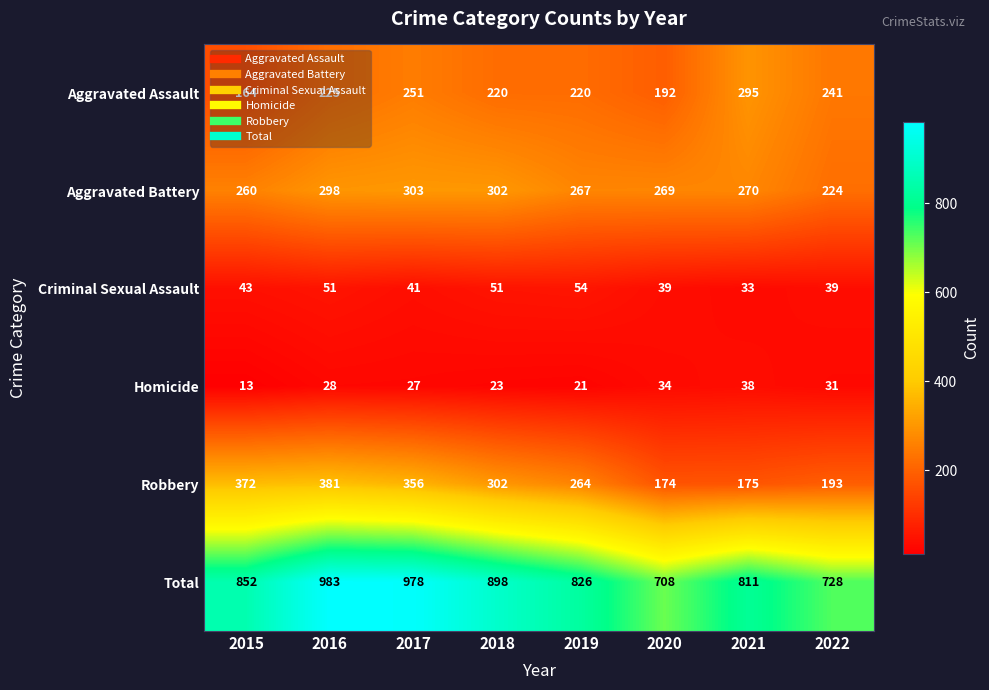

True or false: Total has a value of 708 at 2020.

True